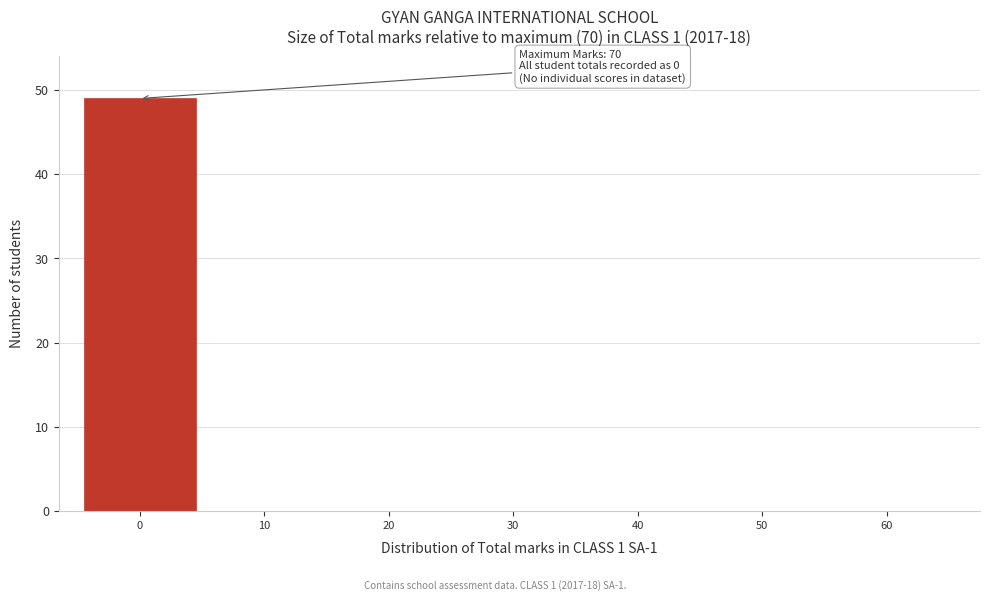

Reading right to left, what are all the values shown in this chart?

60=0	50=0	40=0	30=0	20=0	10=0	0=49